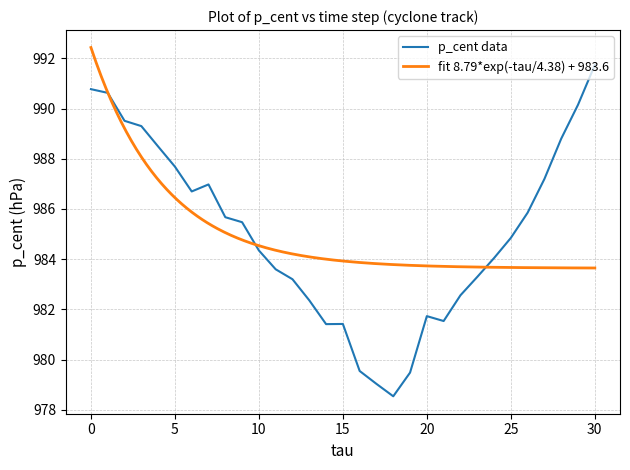

Which category has the highest value in the p_cent data series?

30